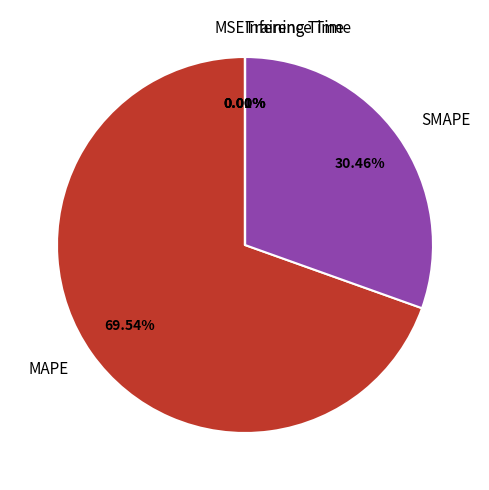

Which slice is the largest?

MAPE